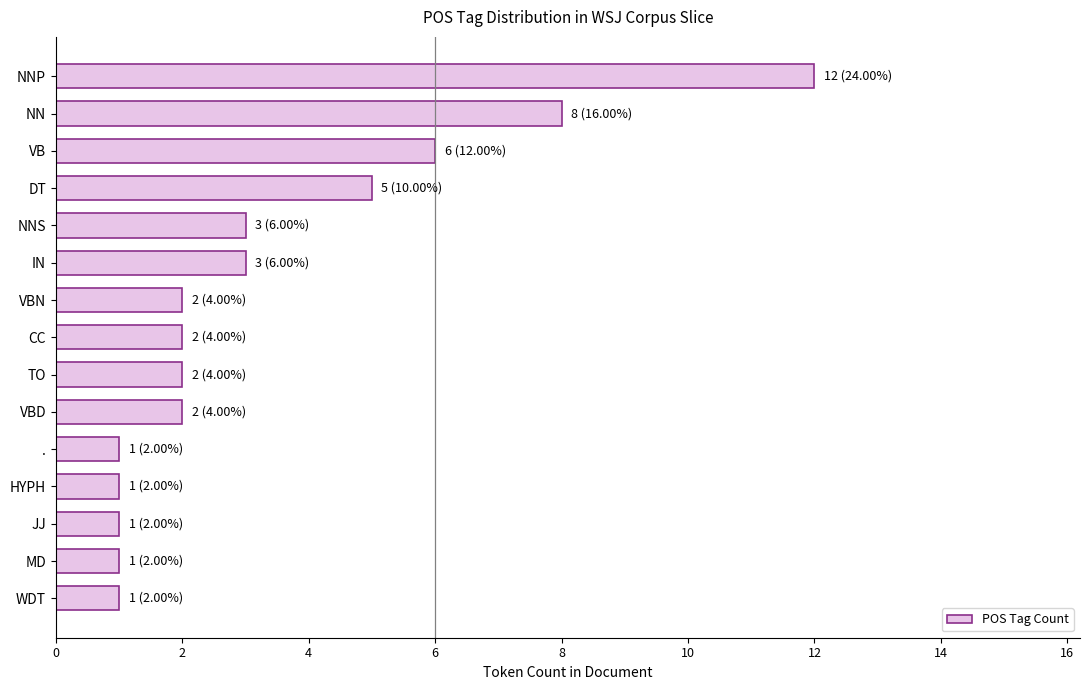

Are the bars horizontal?

Yes